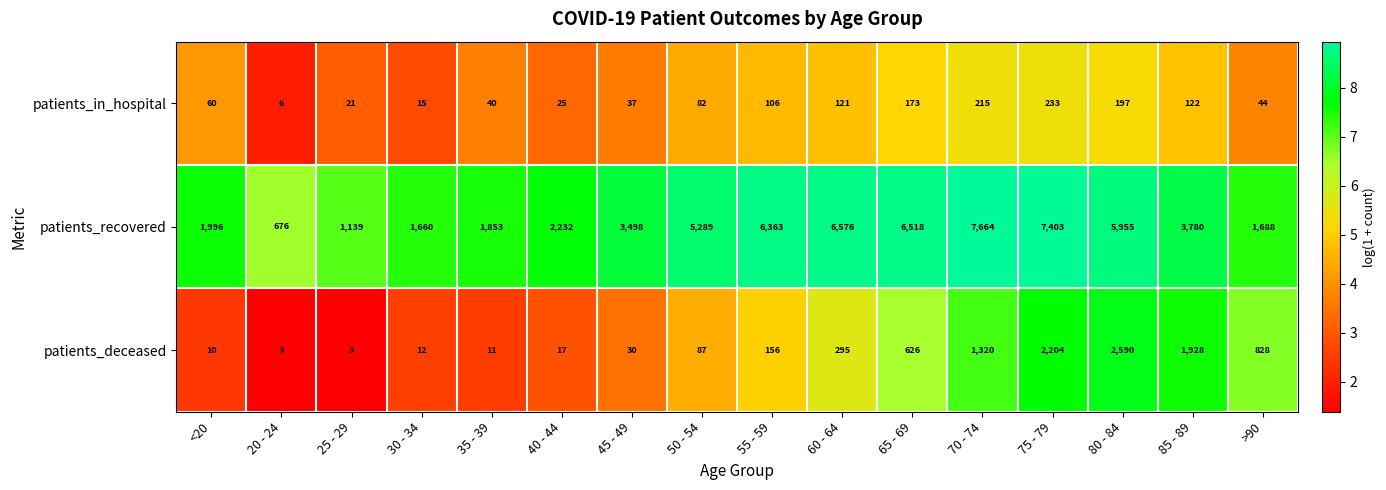

What is the greatest value displayed?

7664